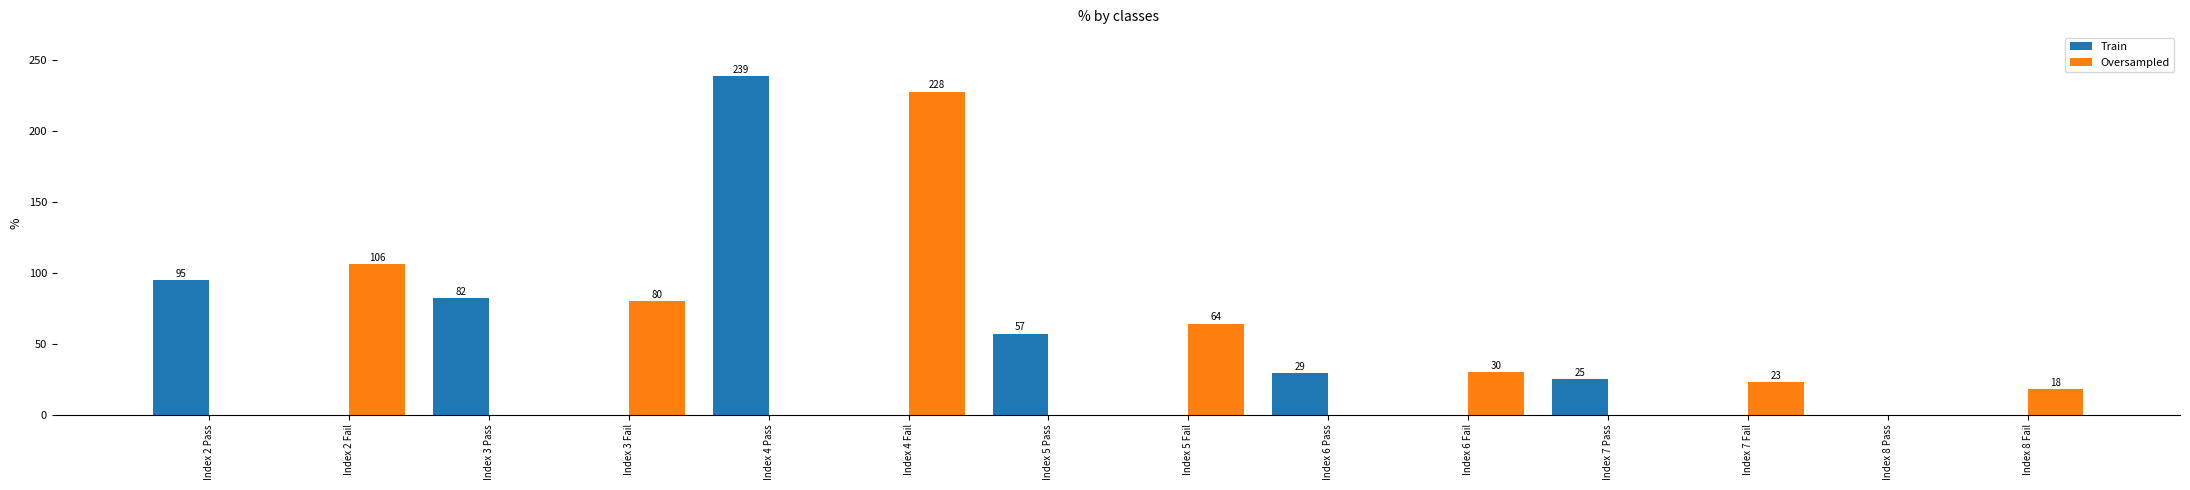

Which label corresponds to the largest value in the chart?

Index 4 Pass